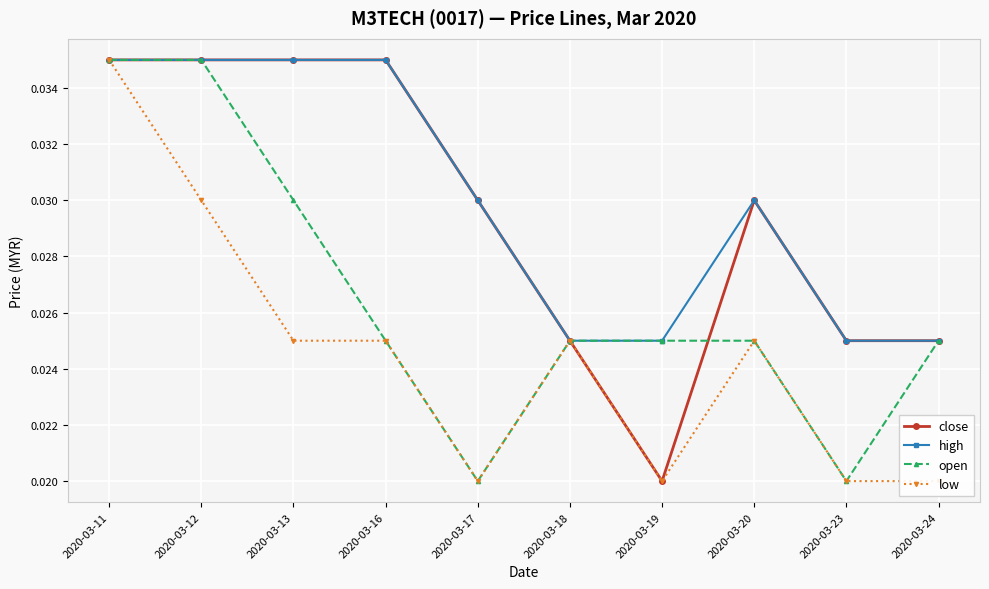

Does the chart display data point markers on the line(s)?

Yes